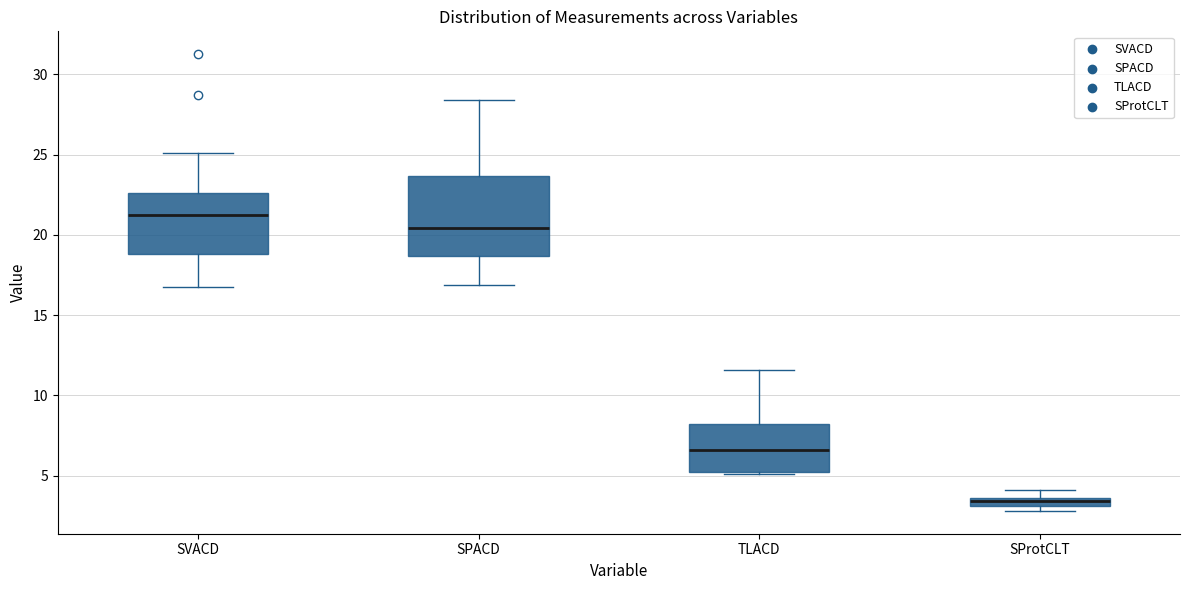

Where is the upper edge of the box for TLACD on the y-axis? The values are not printed on the chart, so give them approximately, as read against the axis.

8.0